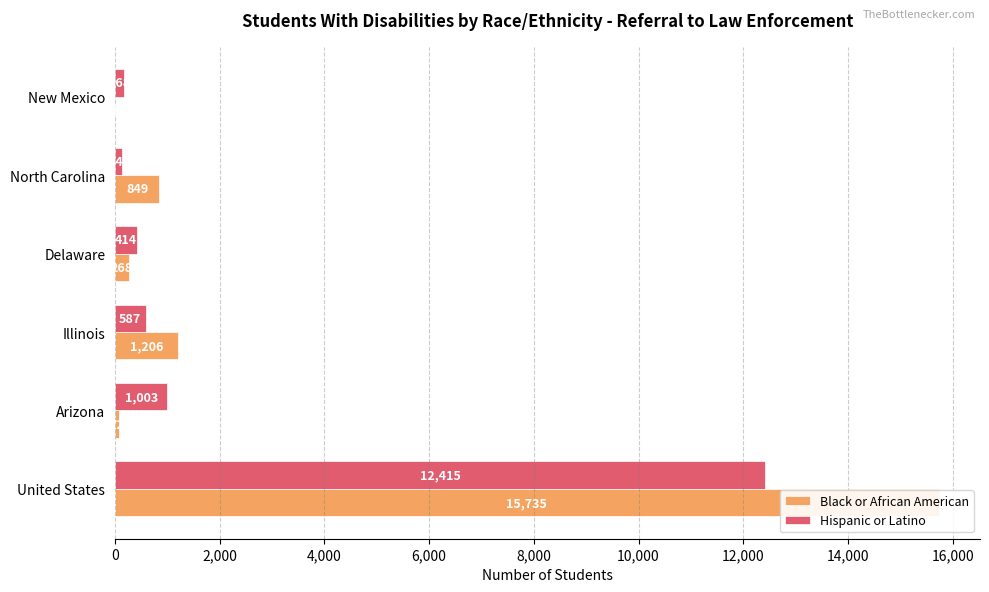

What is the value of the Hispanic or Latino bar at the 1st from the left?

12415